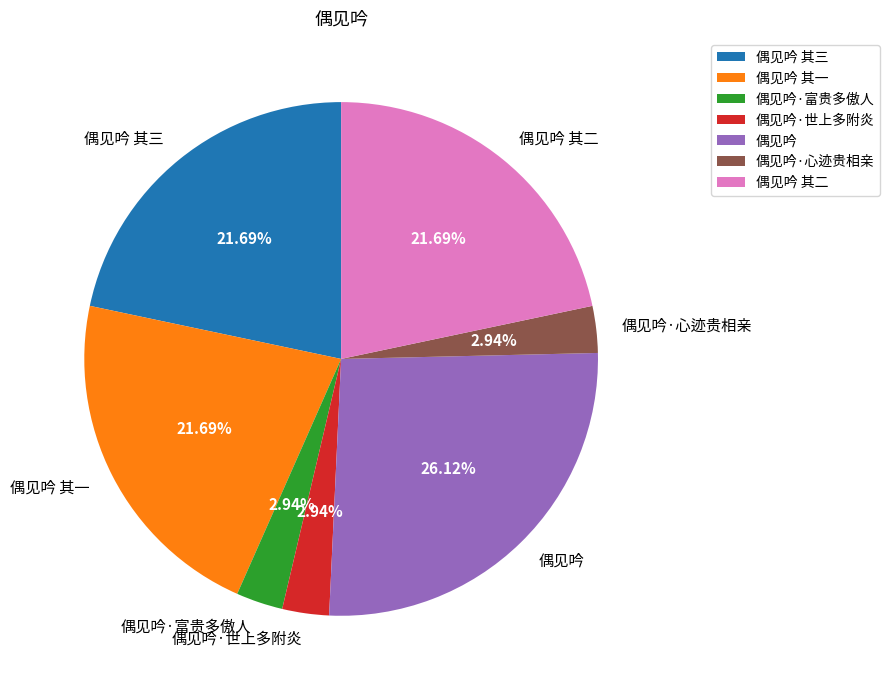

Do 偶见吟 其三 and 偶见吟 together represent more than half of the pie?

No